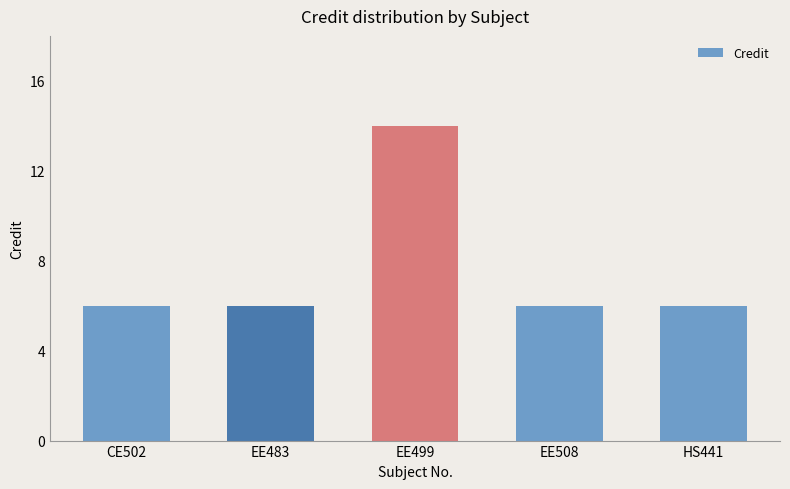

At which category does the chart reach its peak across all series?

EE499